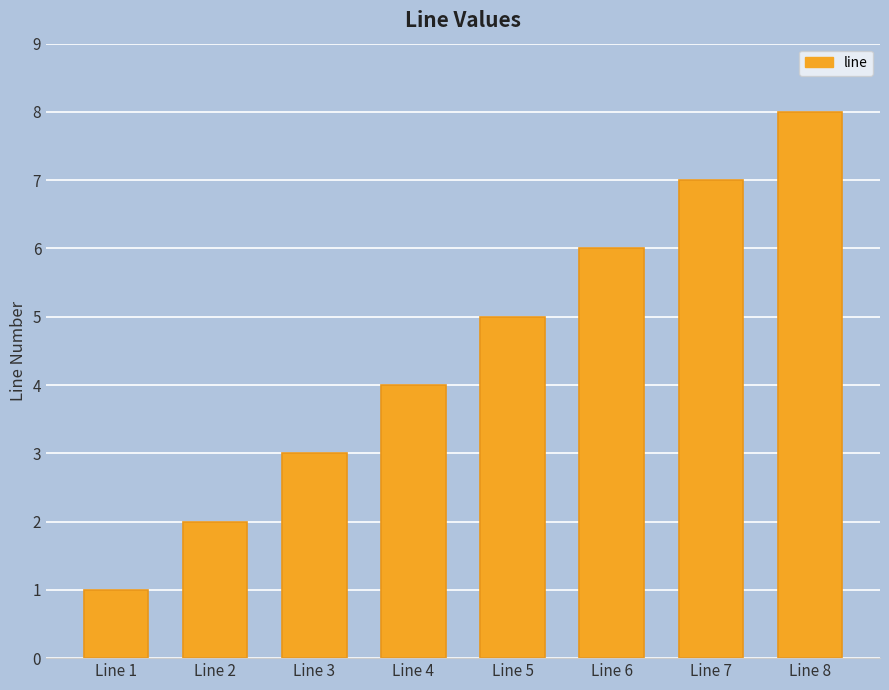

Reading left to right, extract all data points from this chart.

Line 1=1	Line 2=2	Line 3=3	Line 4=4	Line 5=5	Line 6=6	Line 7=7	Line 8=8